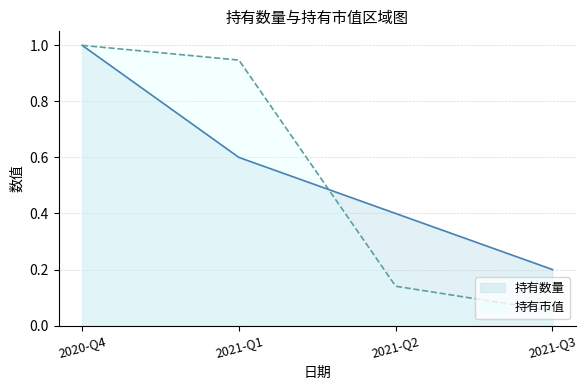

How many lines are shown in the chart?

2